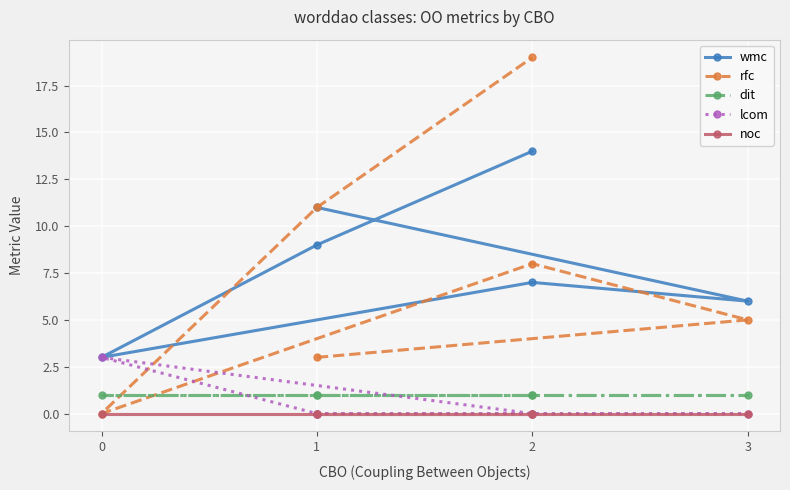

Is the value of noc at 2 greater than the value of rfc at 0?

No